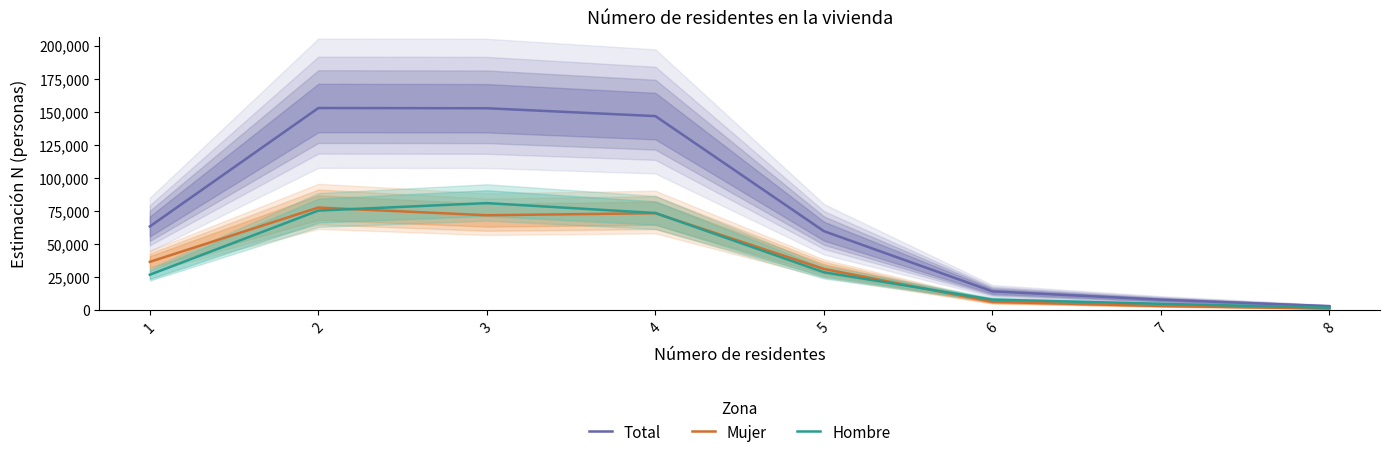

What is the value of the Total point at the 2nd from the left?

152859